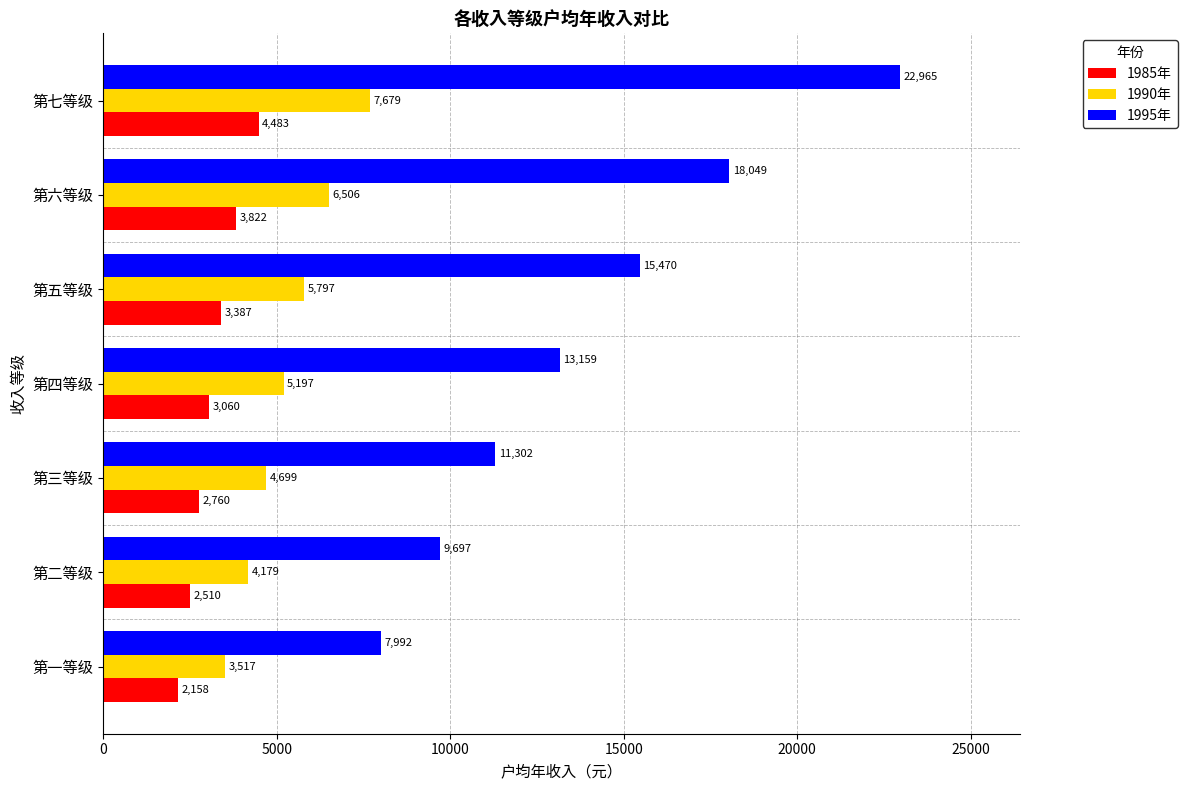

Which series has the largest total across all categories?

1995年